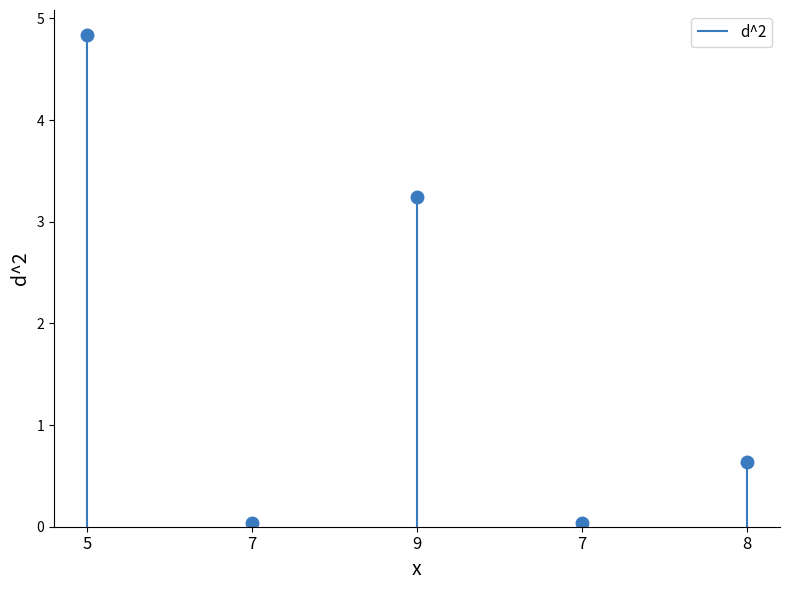

What is the difference between the maximum and minimum values?

4.8